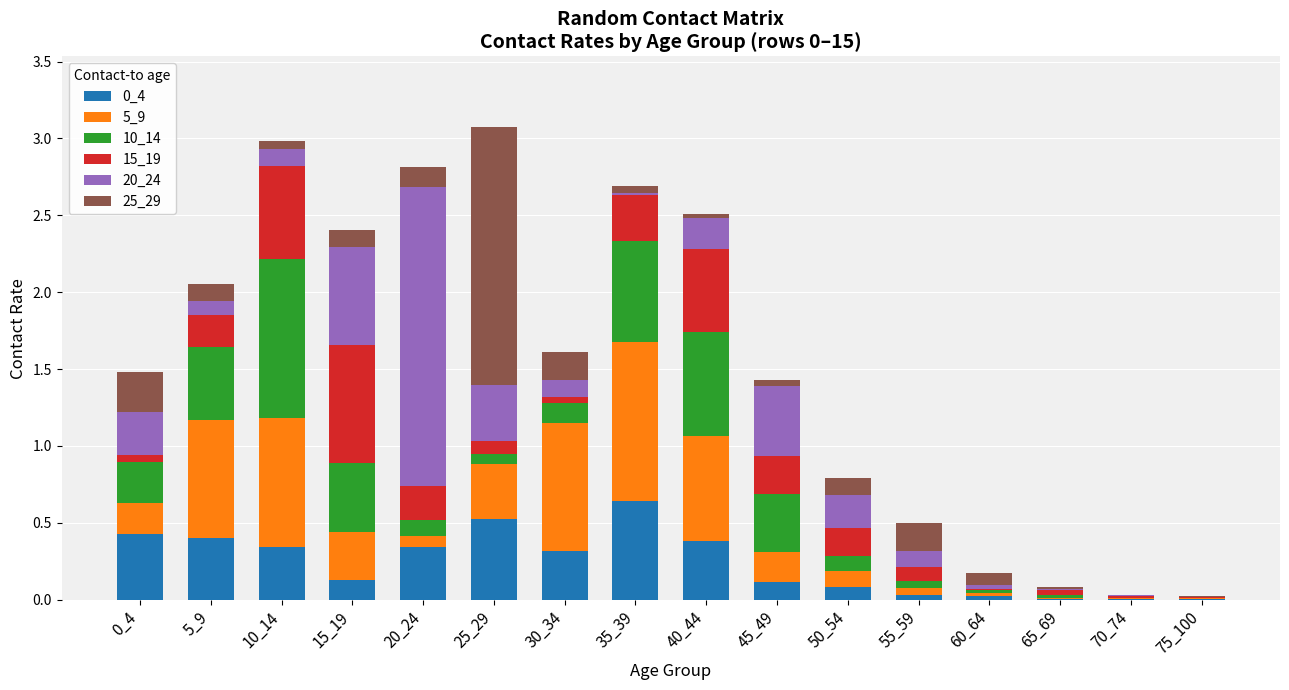

What is the sum of the 10_14 values at 35_39 and 10_14?

1.7